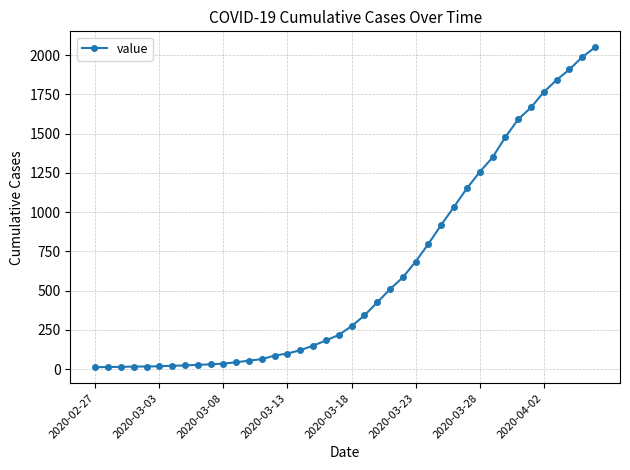

How many data points does each series have?

40